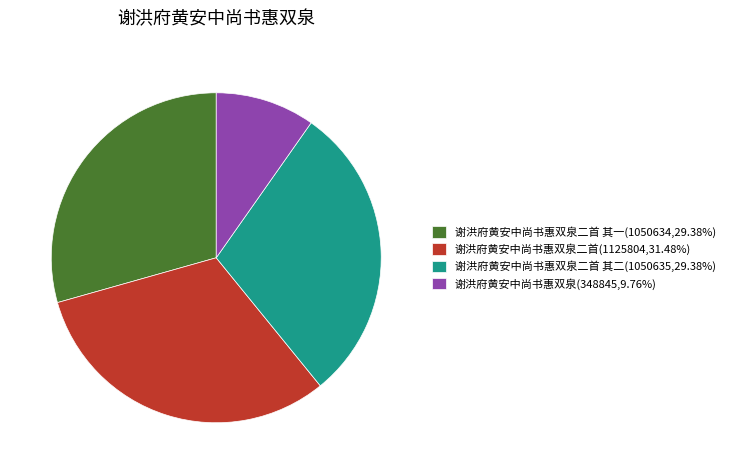

Is the sum of 谢洪府黄安中尚书惠双泉二首 其二(1050635,29.38%) and 谢洪府黄安中尚书惠双泉二首(1125804,31.48%) greater than half?

Yes